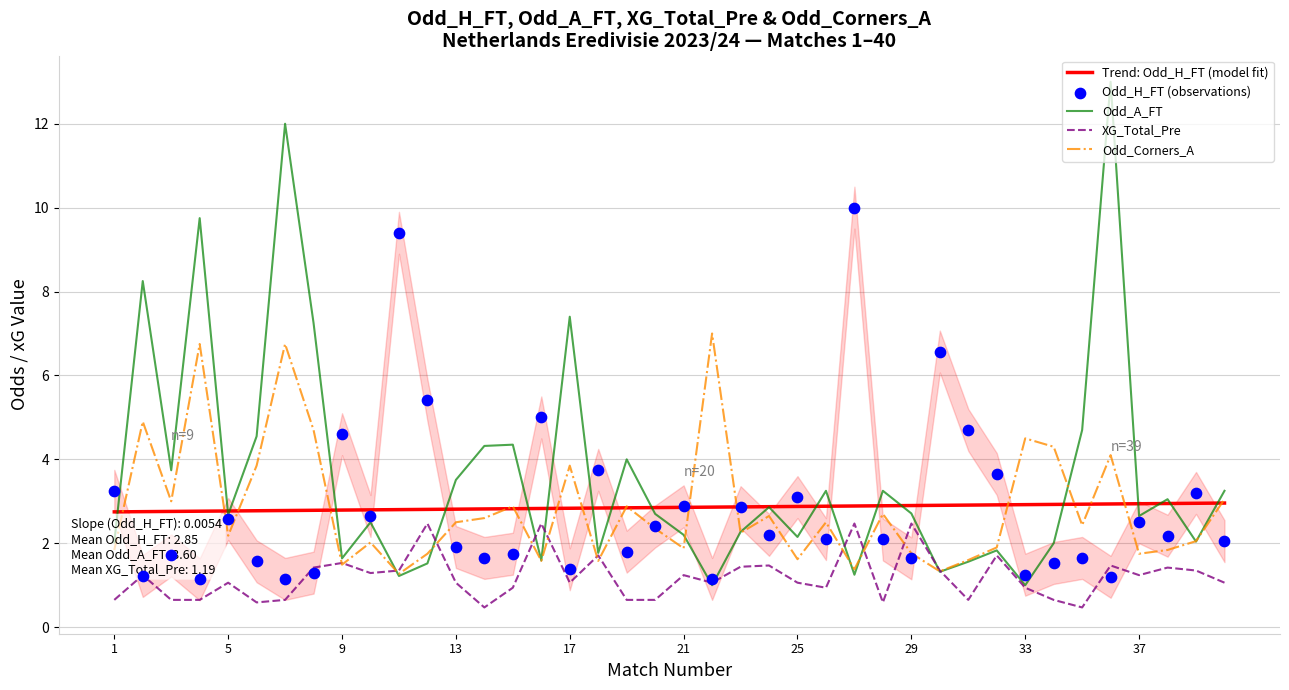

Which series contains the highest Y value?

Odd_A_FT